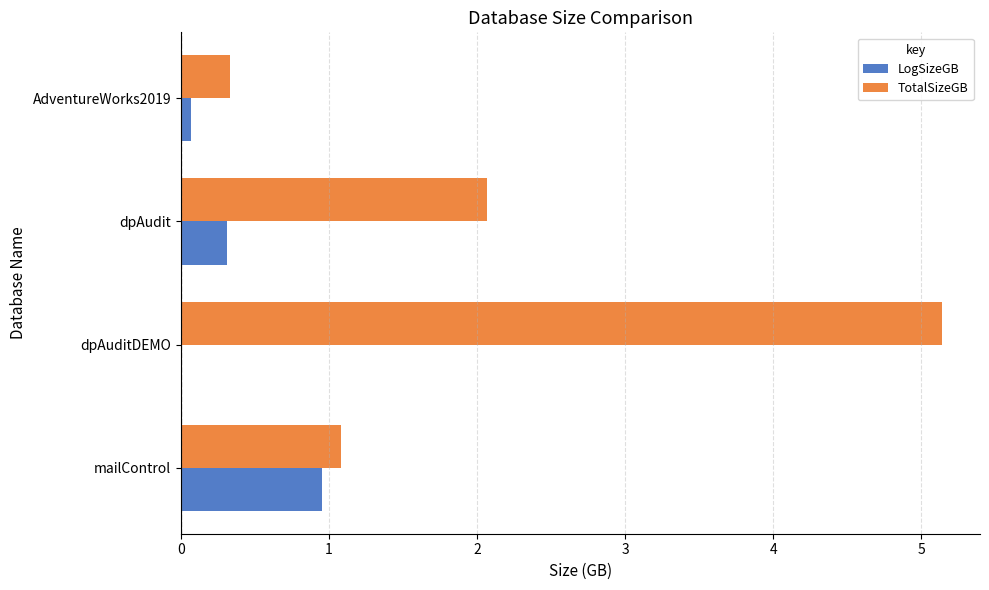

Which series has the largest range (max minus min)?

TotalSizeGB